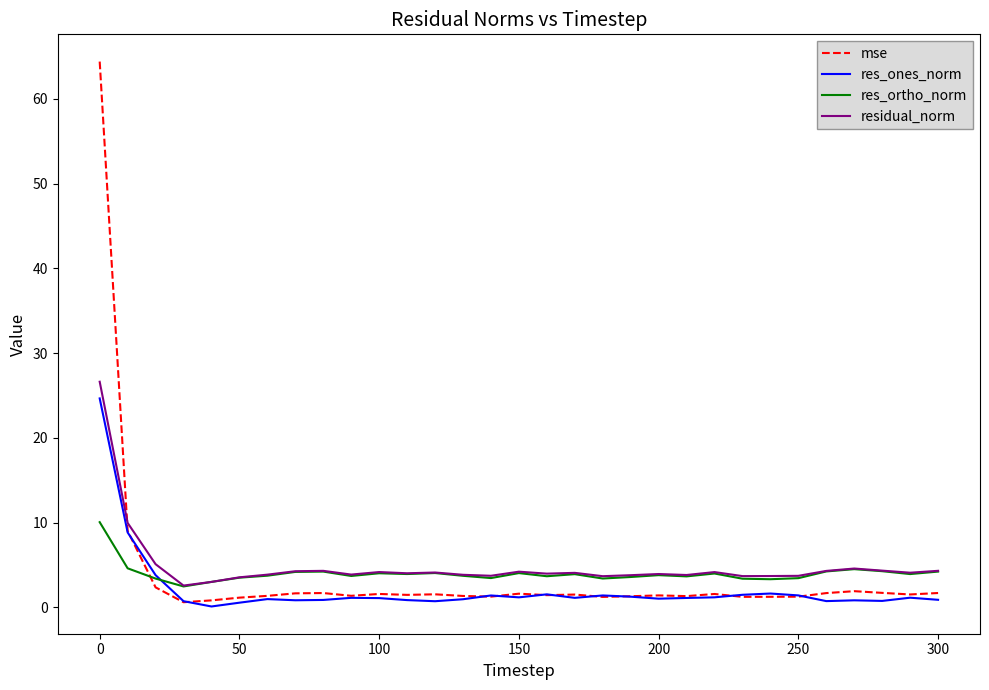

What is the maximum value shown in the chart?

64.4